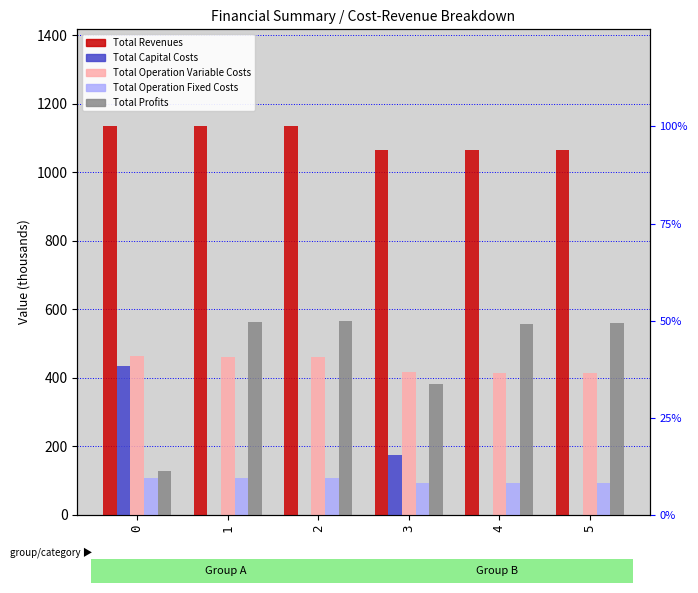

At which label is Total Operation Fixed Costs closest to 100?

3